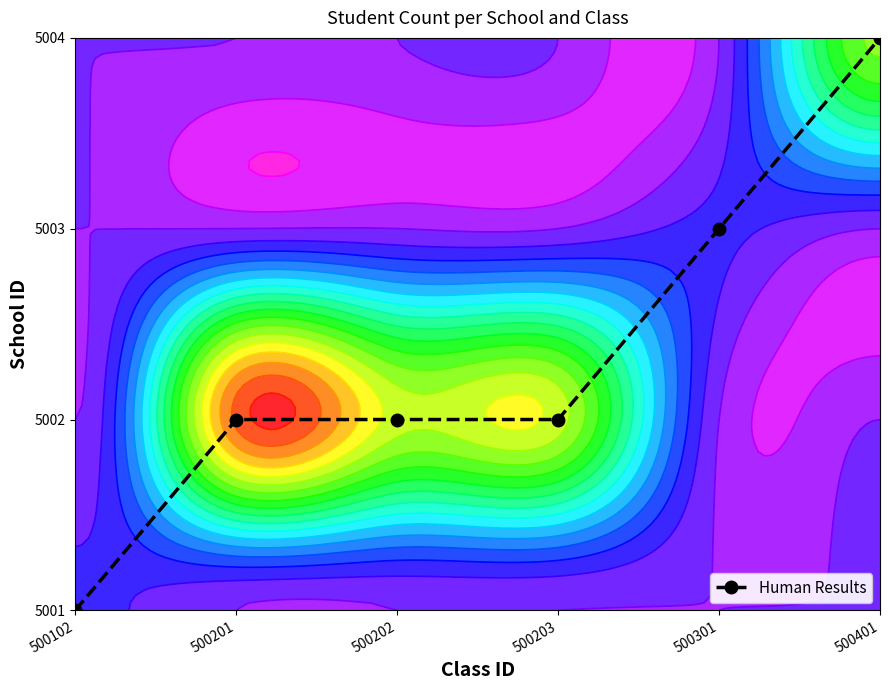

What is the difference between the values at 500102 and 500201?

1